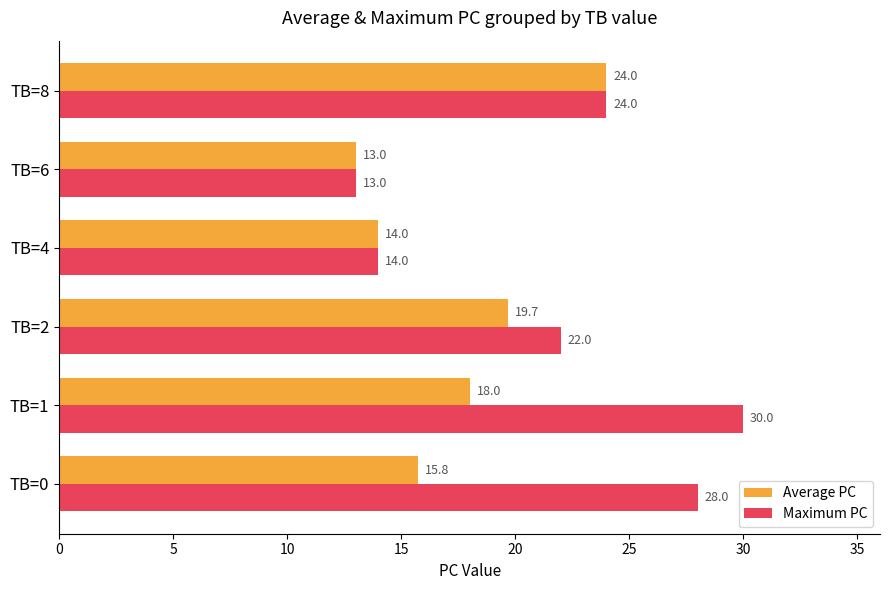

Which category has the lowest value across all series?

TB=6